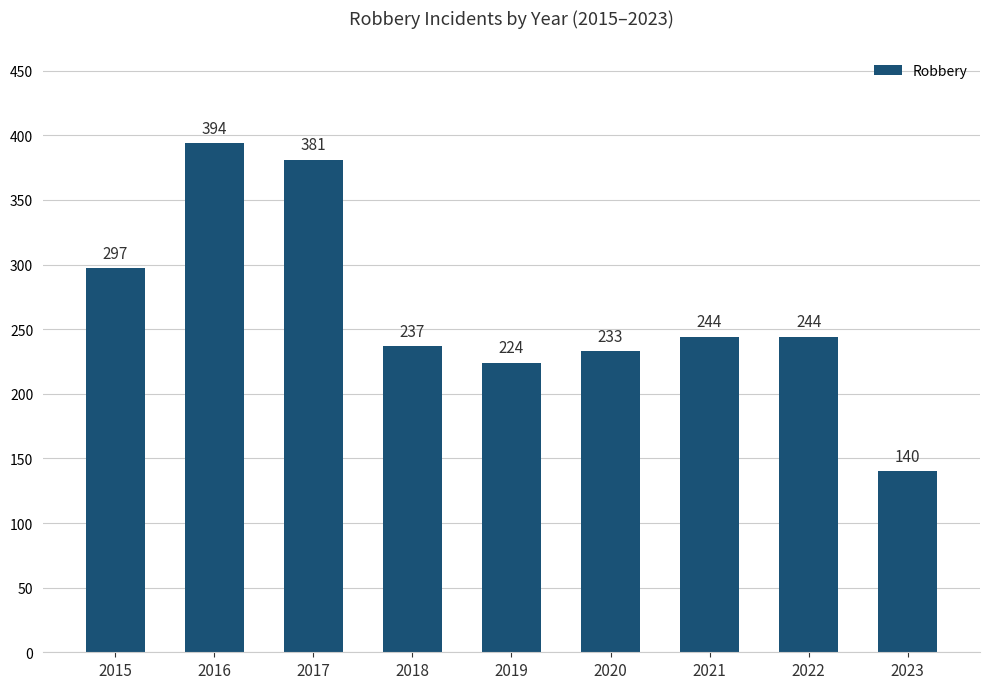

Between 2020 and 2021, which is larger?

2021